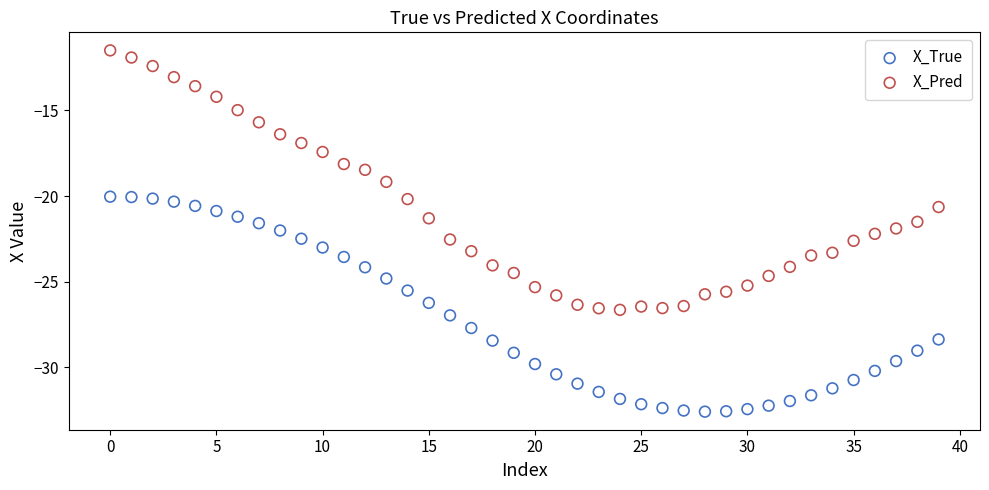

Which series reaches the minimum Y coordinate?

X_True